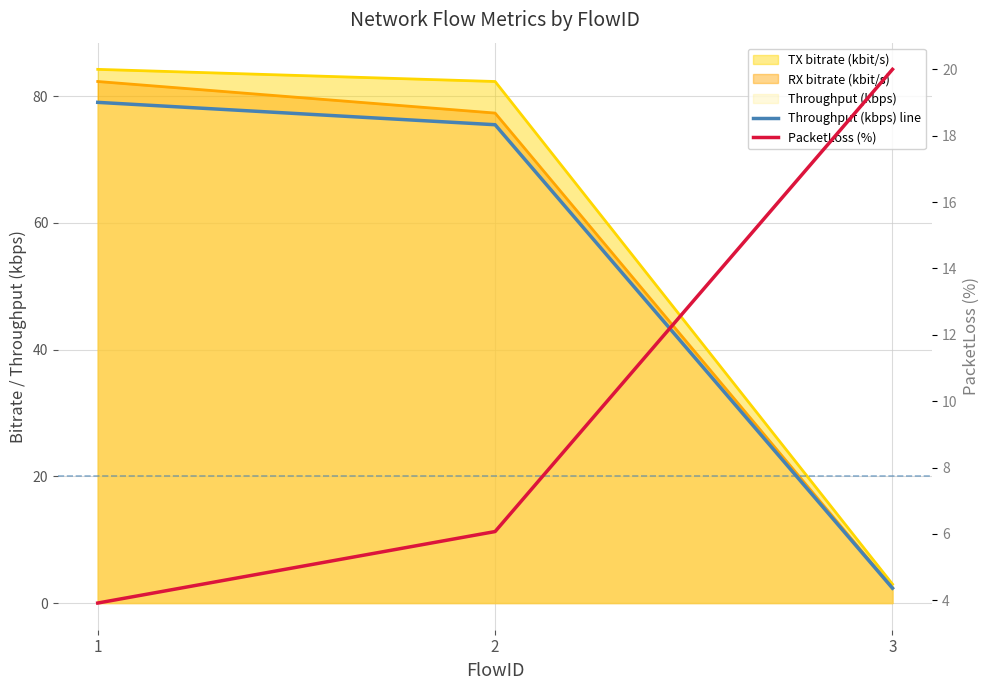

What is the difference between the maximum and minimum values in the PacketLoss (%) series?

16.1